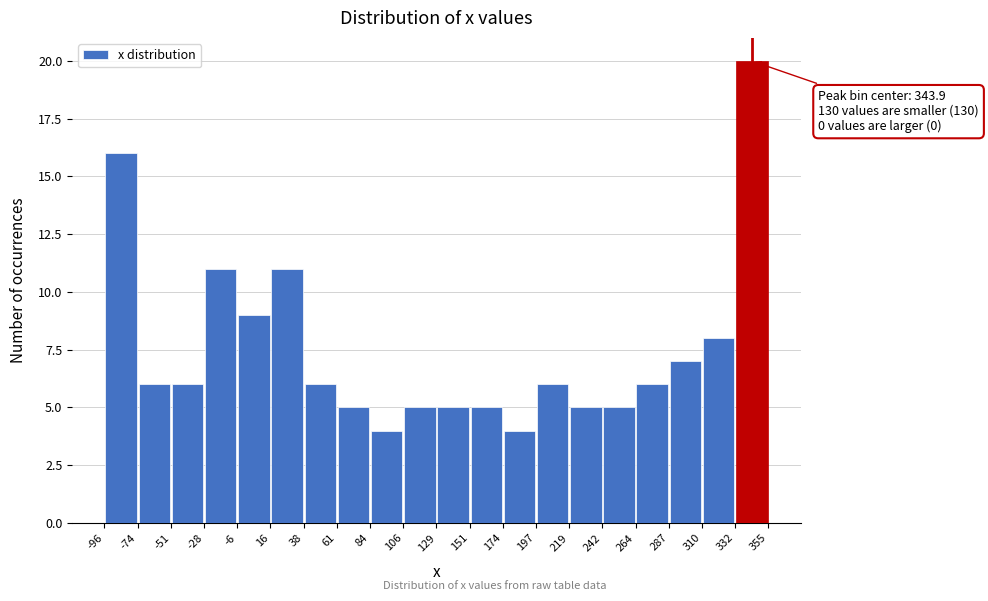

Over which range of the x-axis is the bar tallest?

332 to 355